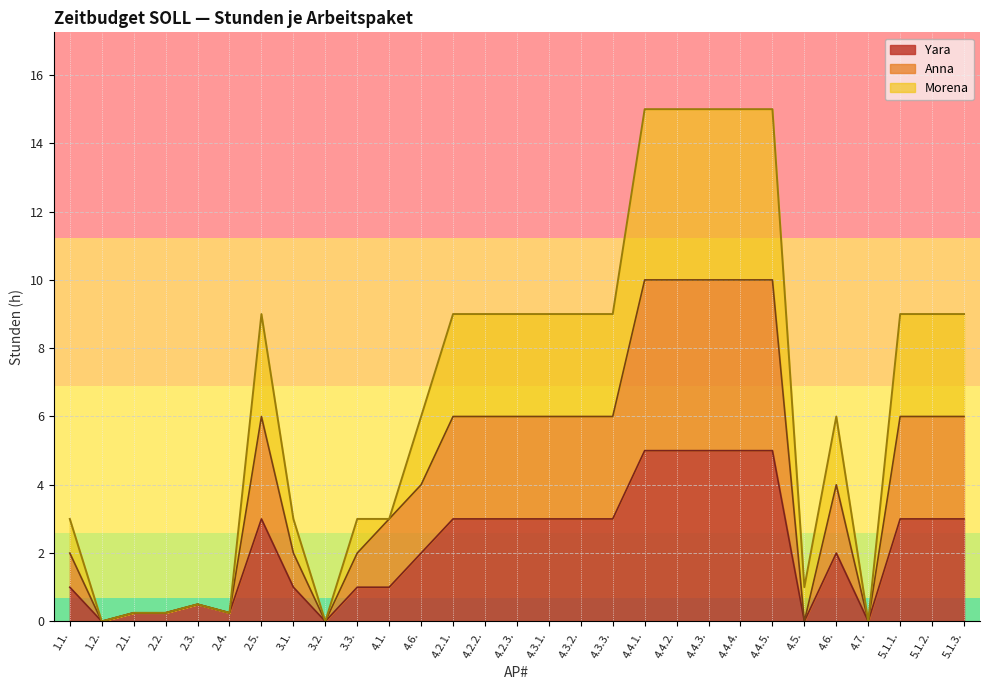

What is the total value across all series at 2.1.?

0.8